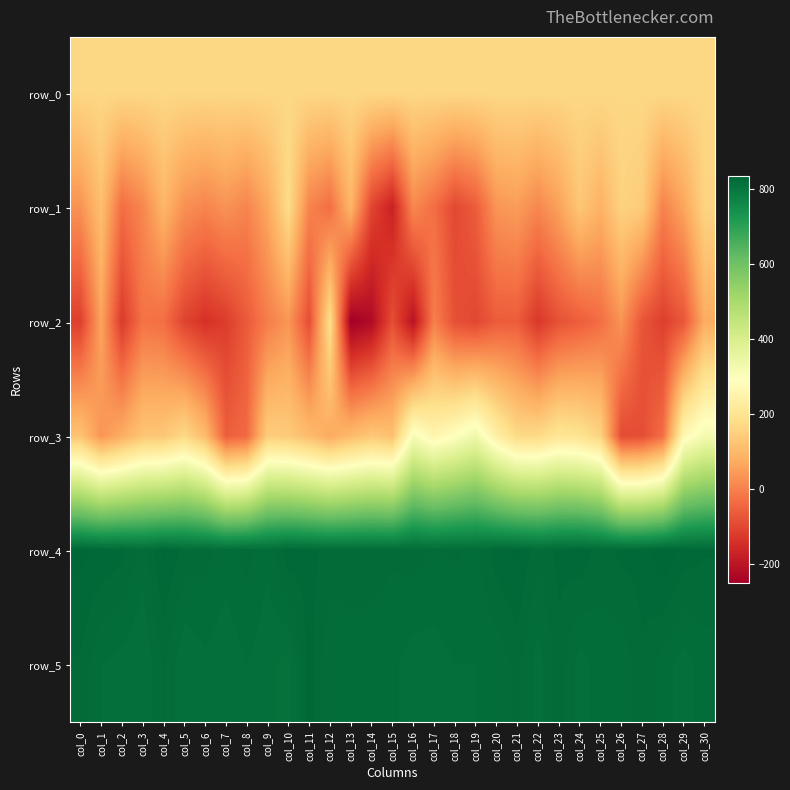

What is the approximate value of row_4 at col_13?

824.0